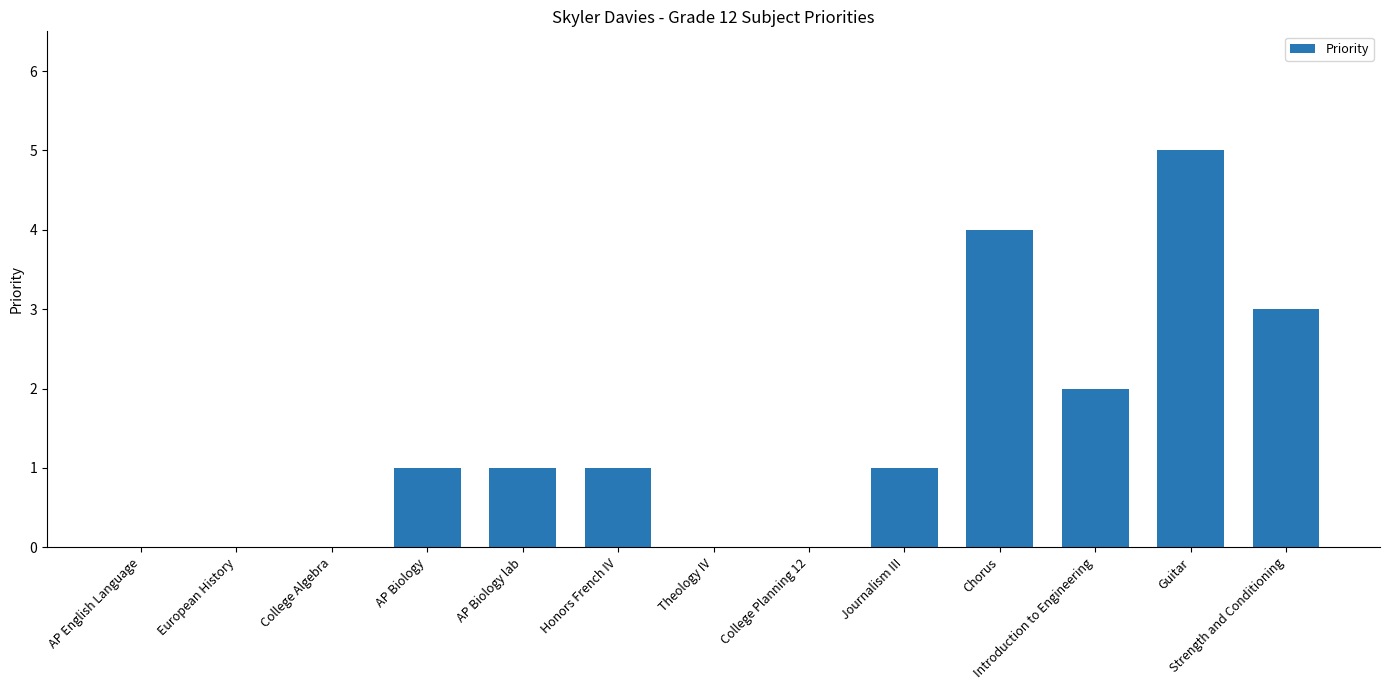

What is the maximum value shown in the chart?

5